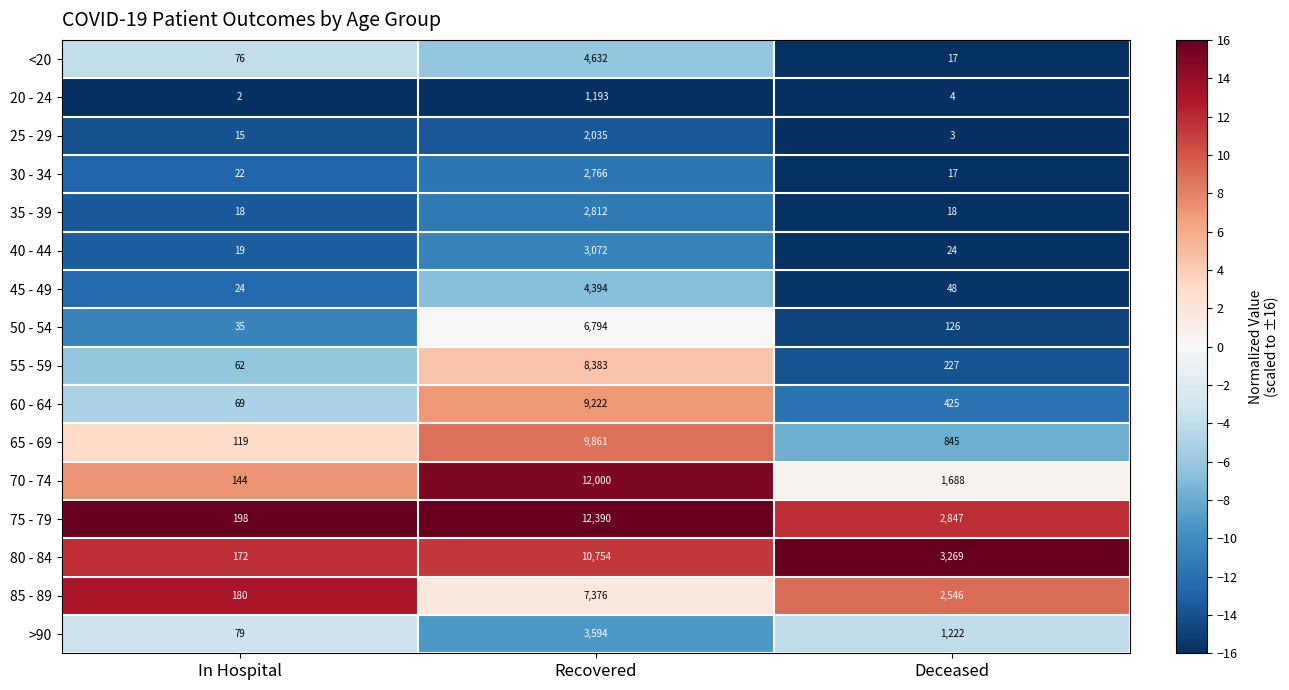

At which category is the sum across all series the highest?

Recovered